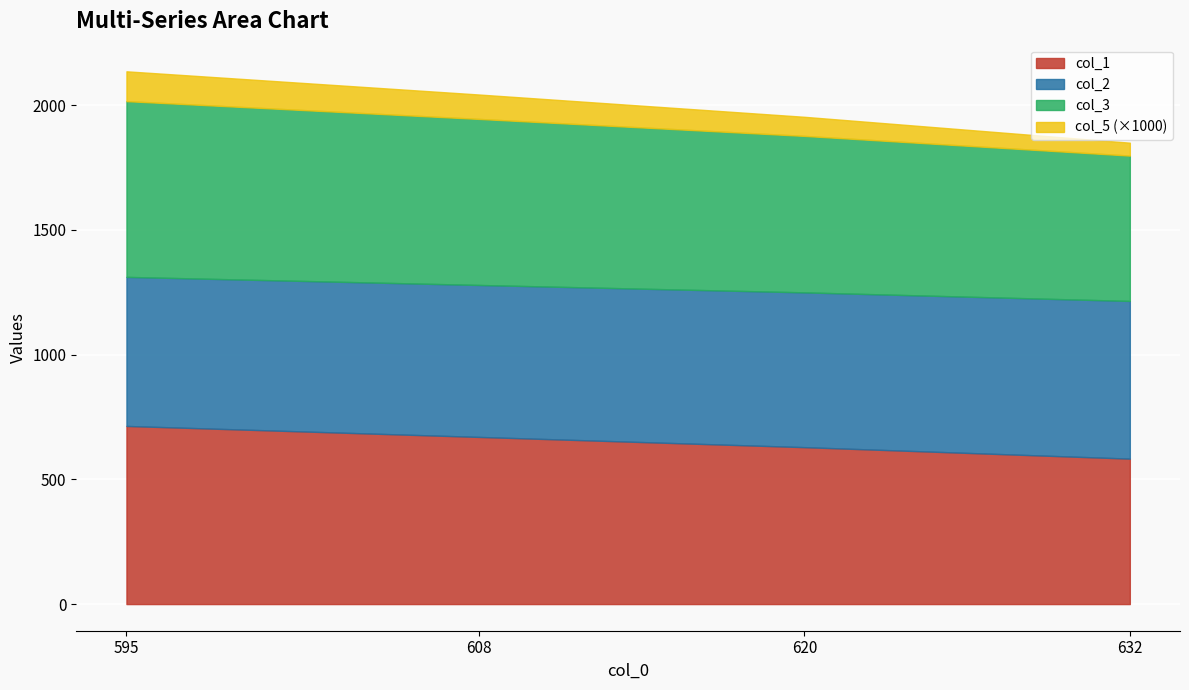

Read the col_1 value at 632.

583.0